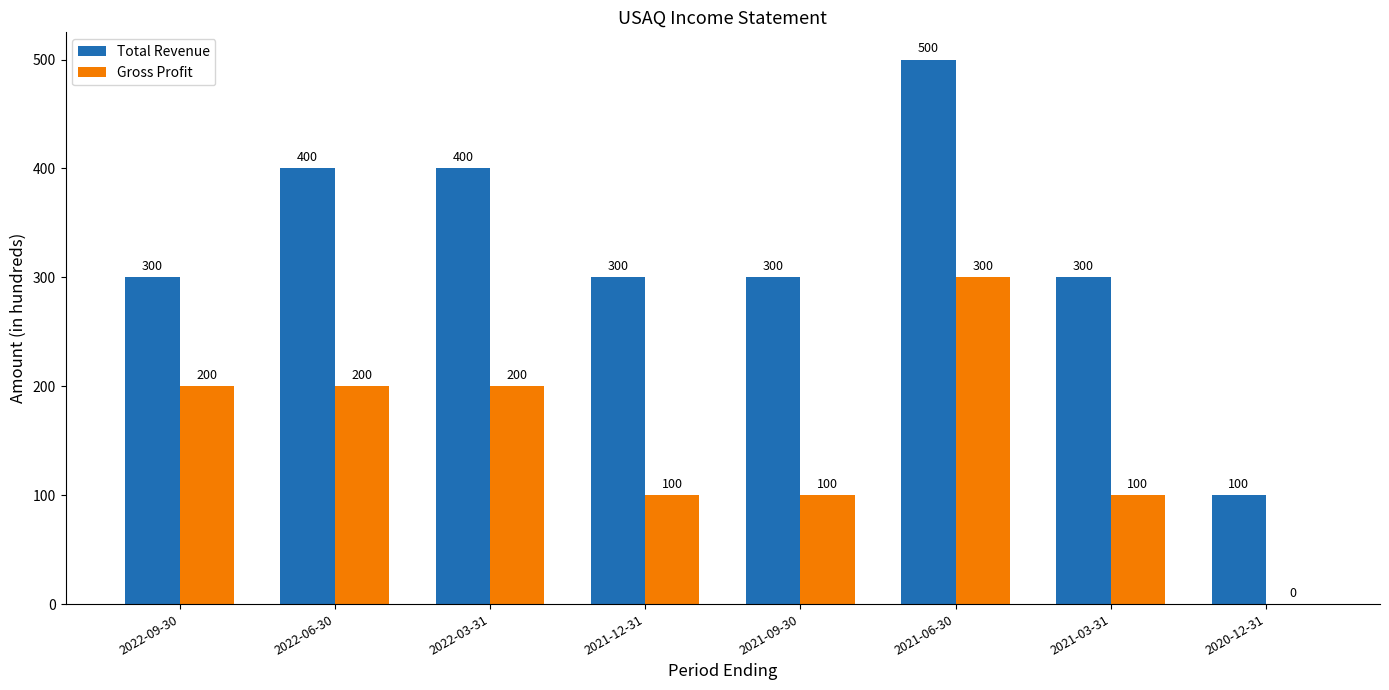

What is the maximum value for Total Revenue?

500